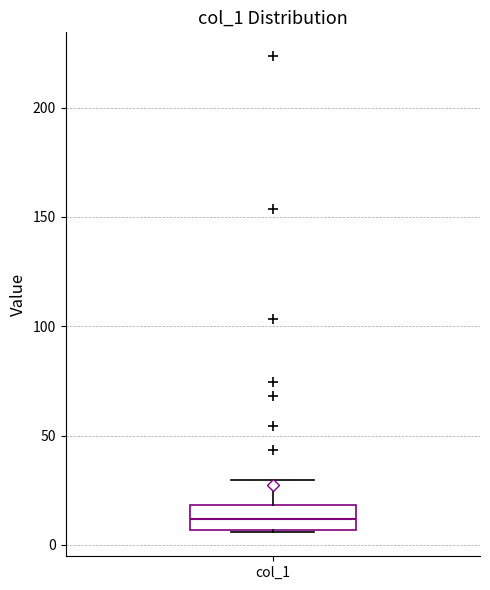

Read this box plot against the y-axis: the position of the median line, the range covered by the box, and the ends of both whiskers. The values are not printed on the chart, so give them approximately, as read against the axis.

median 10, box 5 to 20, whiskers 5 to 30